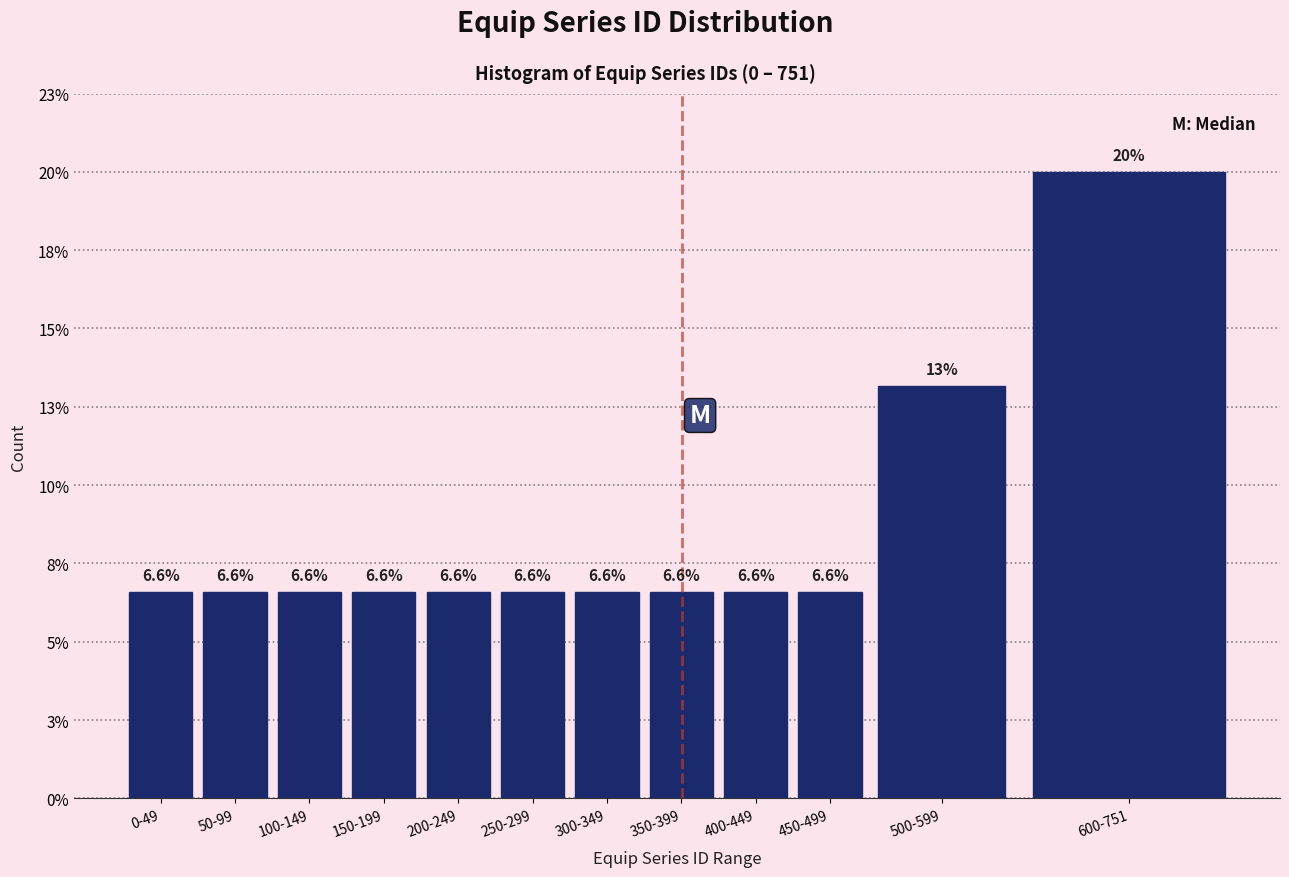

Does the chart contain any negative values?

No